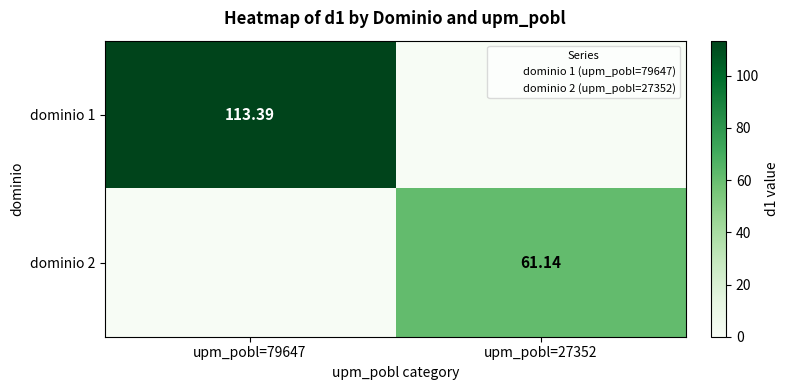

Count the number of data series in this chart.

2